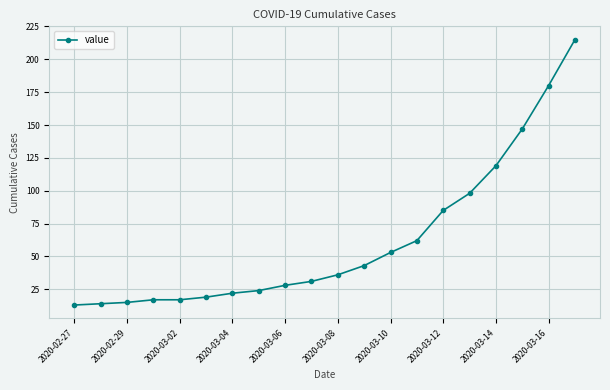

What is the difference between the second highest and minimum values?

167